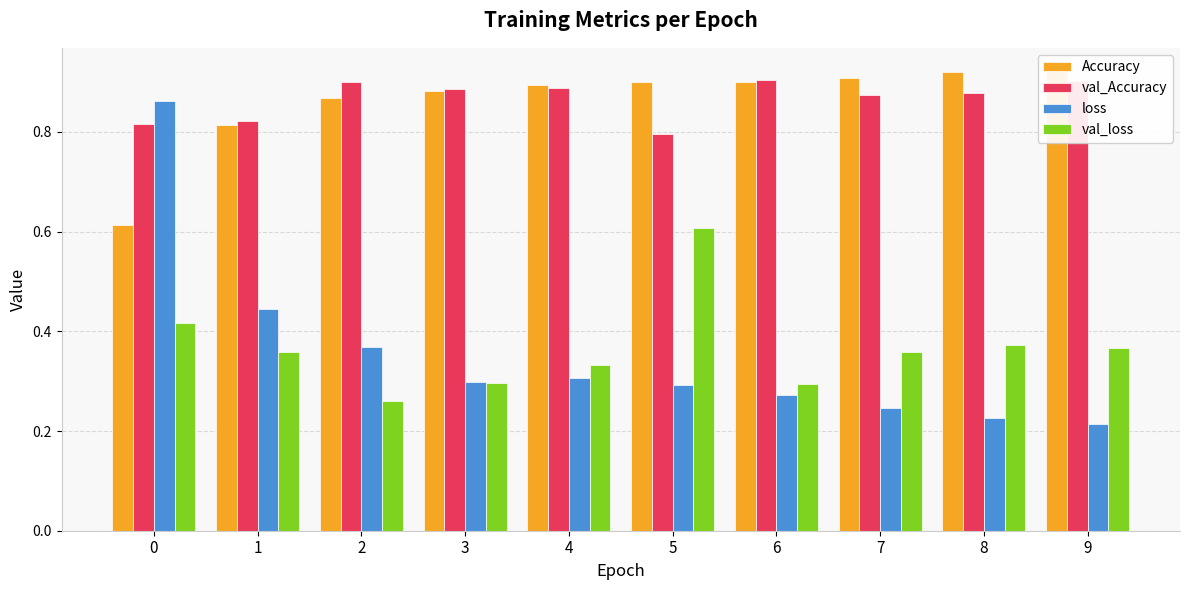

How many groups of bars are there?

10